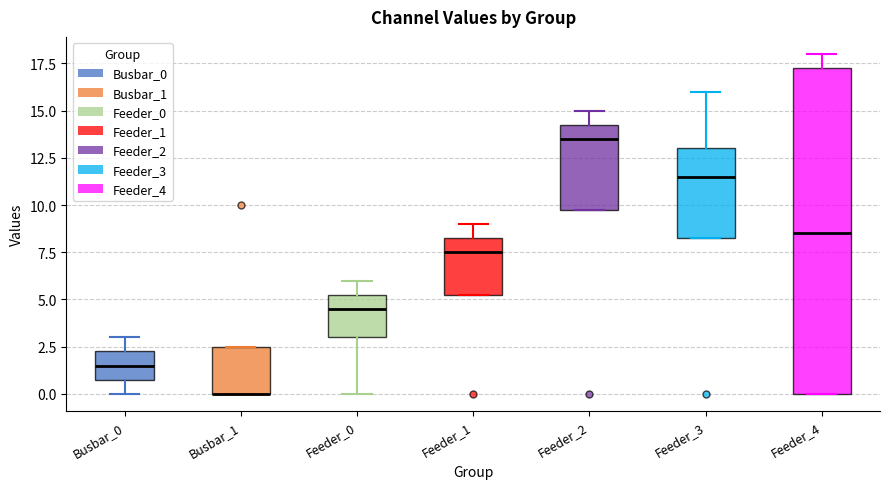

Reading left to right, transcribe this box plot: for each box, give where its median line is, the range the box spans, and where its two whiskers end, as read against the y-axis. The values are not printed on the chart, so give them approximately, as read against the axis.

Busbar_0: median 1.5, box 1.0 to 2.5, whiskers 0.0 to 3.0
Busbar_1: median 0.0 (drawn on the box's lower edge), box 0.0 to 2.5, whiskers 0.0 to 2.5
Feeder_0: median 4.5, box 3.0 to 5.5, whiskers 0.0 to 6.0
Feeder_1: median 7.5, box 5.5 to 8.5, whiskers 5.5 to 9.0
Feeder_2: median 13.5, box 10.0 to 14.5, whiskers 10.0 to 15.0
Feeder_3: median 11.5, box 8.5 to 13.0, whiskers 8.5 to 16.0
Feeder_4: median 8.5, box 0.0 to 17.5, whiskers 0.0 to 18.0